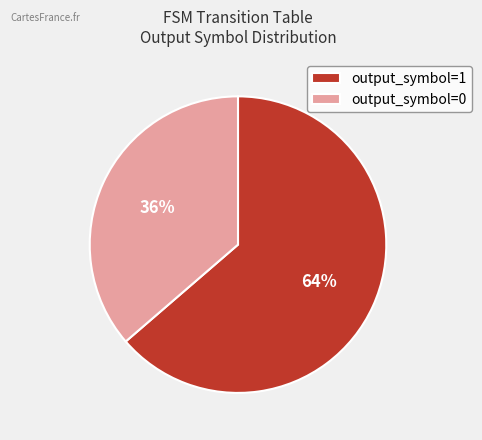

Does output_symbol=1 account for over 50% of the chart?

Yes